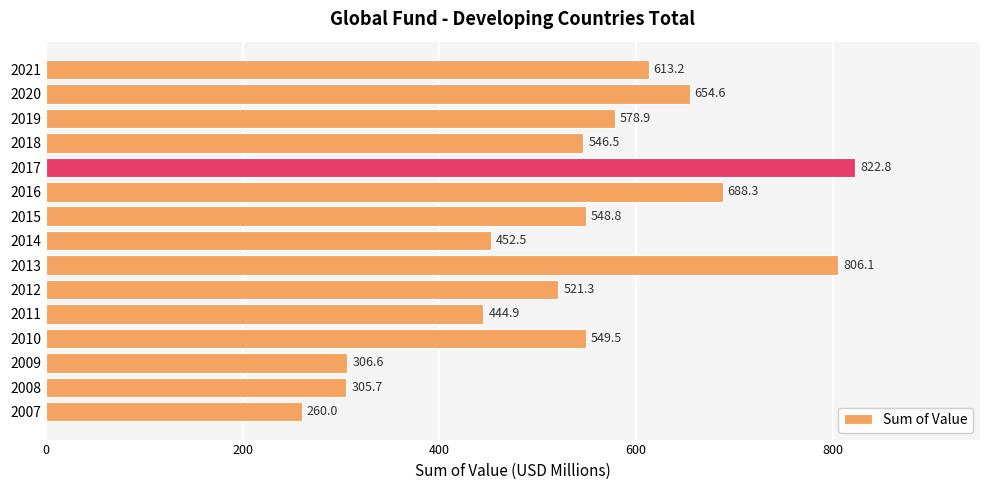

Which label corresponds to the largest value in the chart?

2017